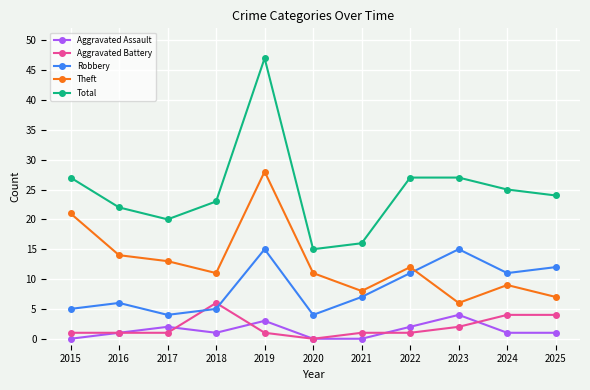

Where is Theft nearest to the value 17?

2016